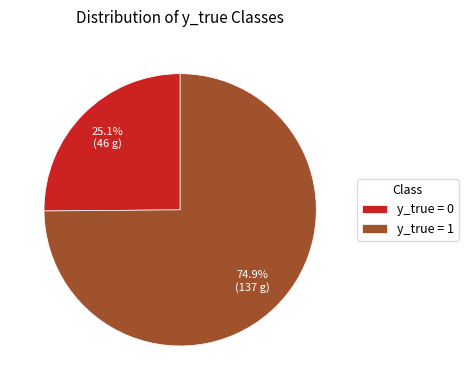

Rank the categories by value from lowest to highest.

y_true = 0, y_true = 1